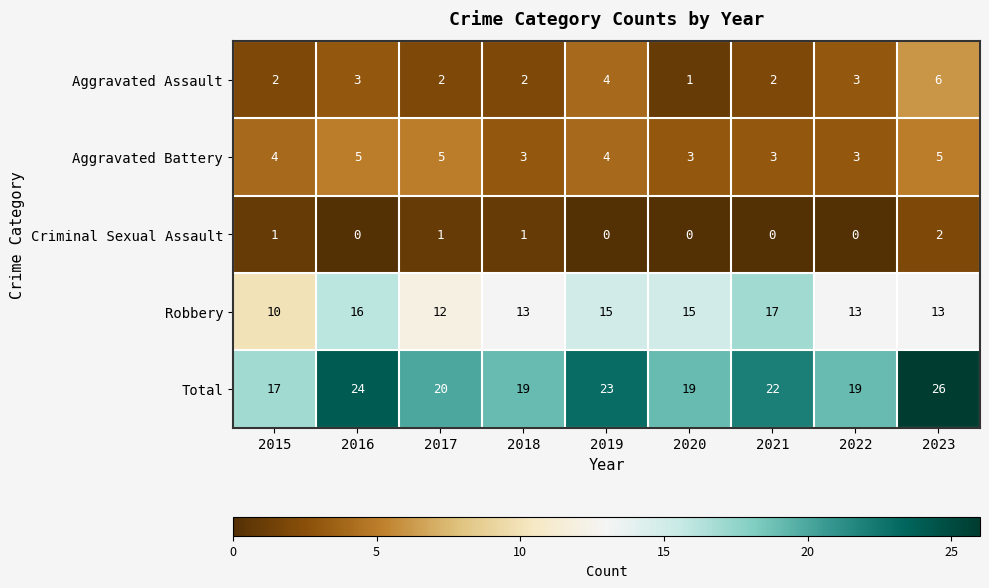

What is the difference between the maximum and second lowest values in the Robbery series?

5